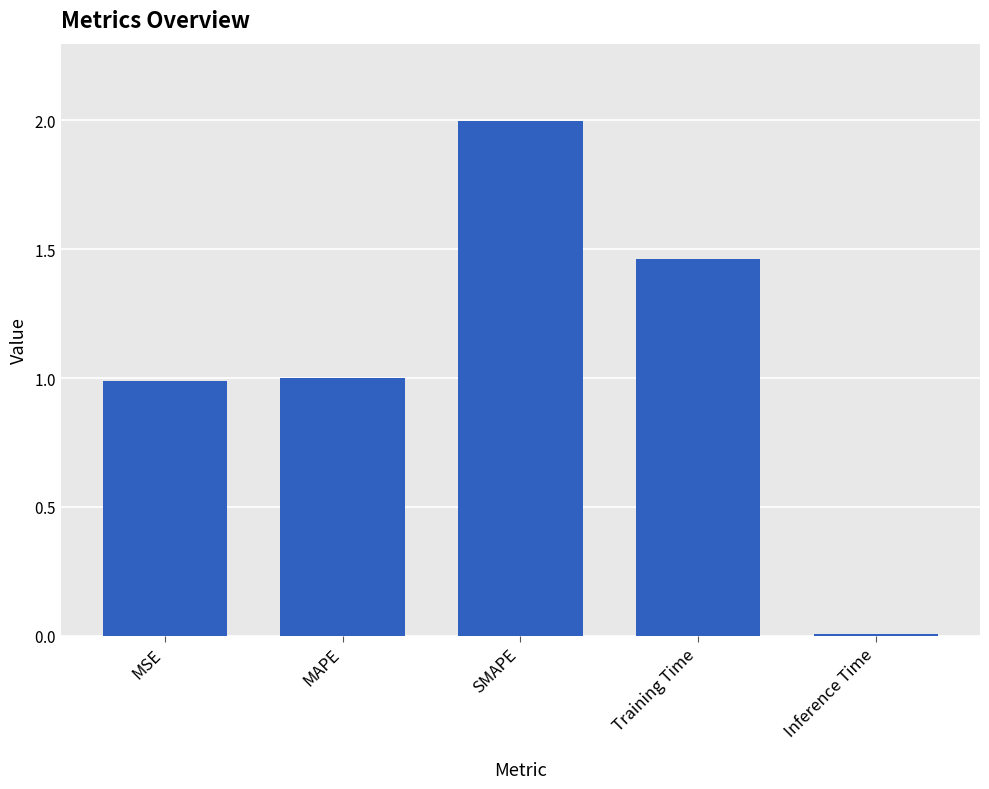

Rank the categories by value from highest to lowest.

SMAPE, Training Time, MAPE, MSE, Inference Time